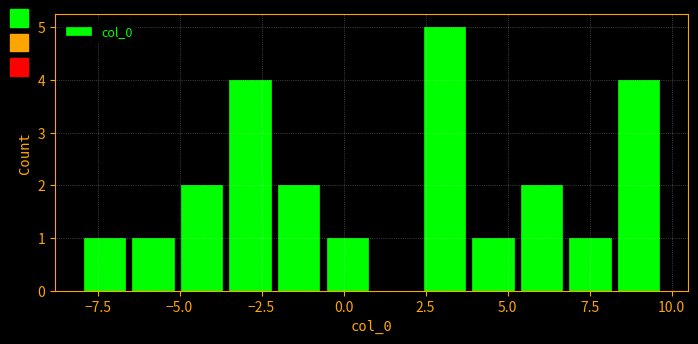

Read against the x-axis, roughly where is the centre of the tallest bar?

3.0